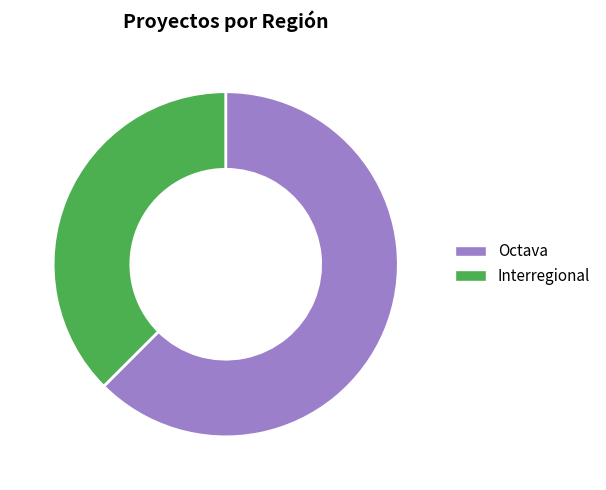

Which category has the biggest portion of the pie?

Octava